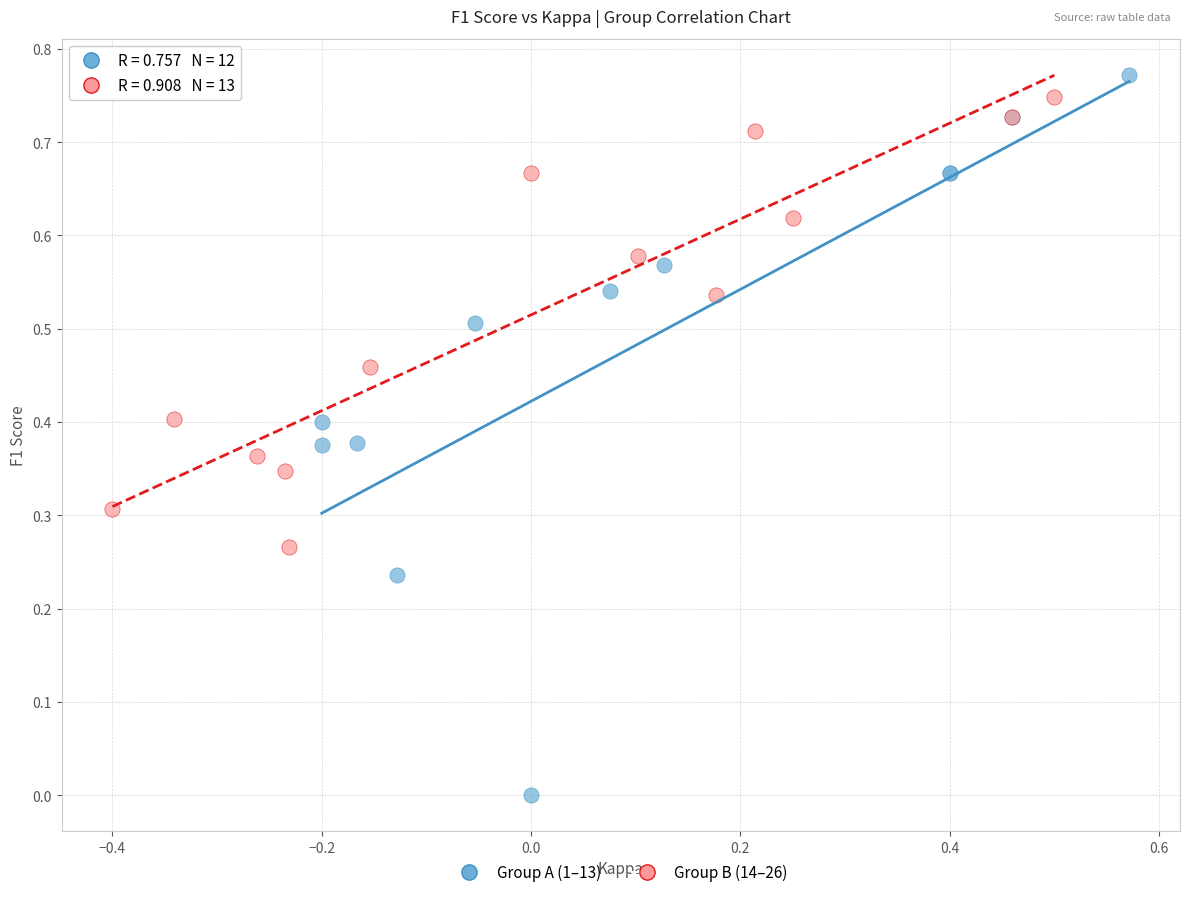

What are all the series names shown in the legend?

Group A (1–13), Group B (14–26)